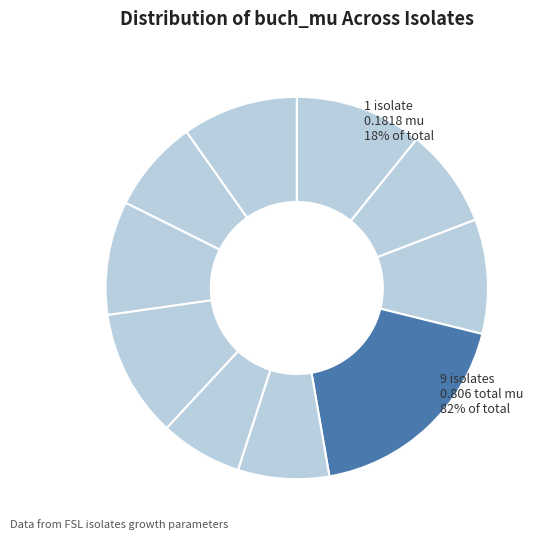

Does FSL R10-0990 represent more than half of the total?

No